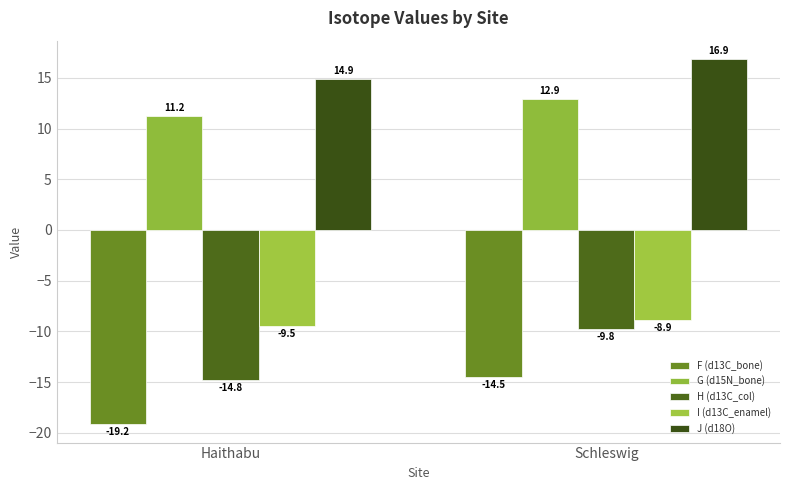

Reading right to left, list all the values displayed in this chart.

F (d13C_bone): -14.5	-19.2
G (d15N_bone): 12.9	11.2
H (d13C_col): -9.8	-14.8
I (d13C_enamel): -8.9	-9.5
J (d18O): 16.9	14.9